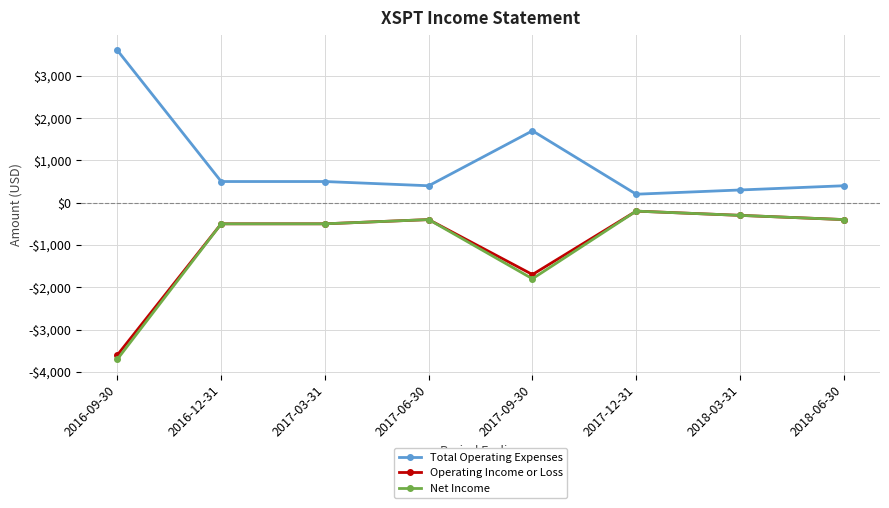

What is the label of the 2nd point from the right?

2018-03-31